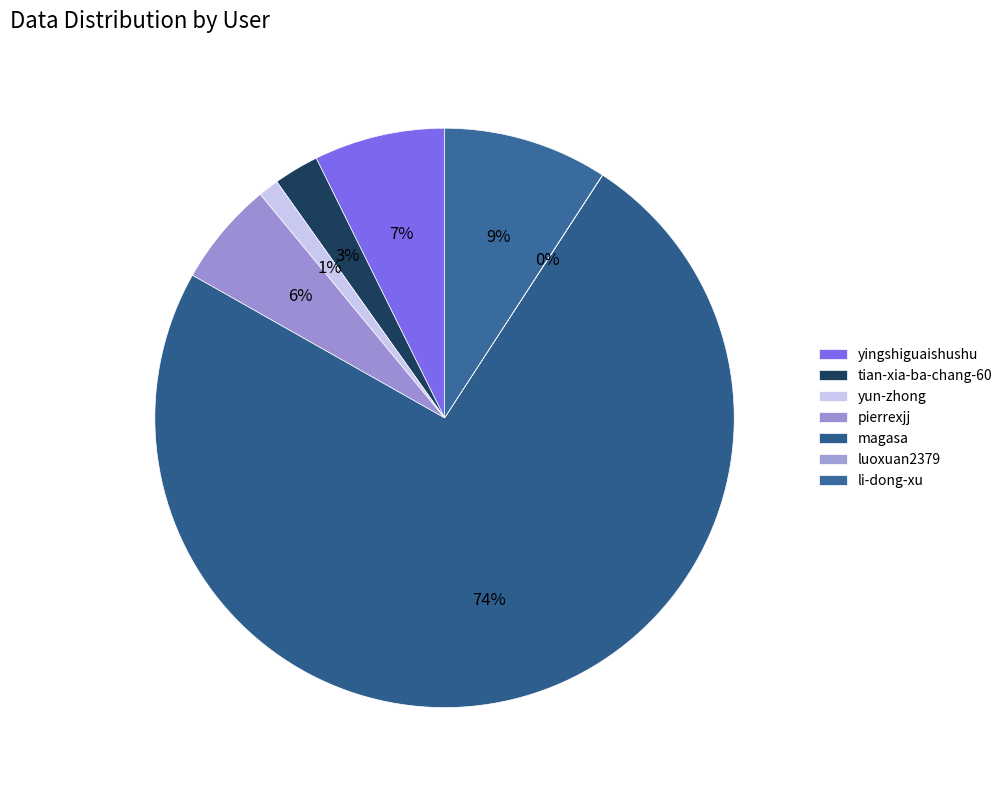

Which slice is the largest?

magasa